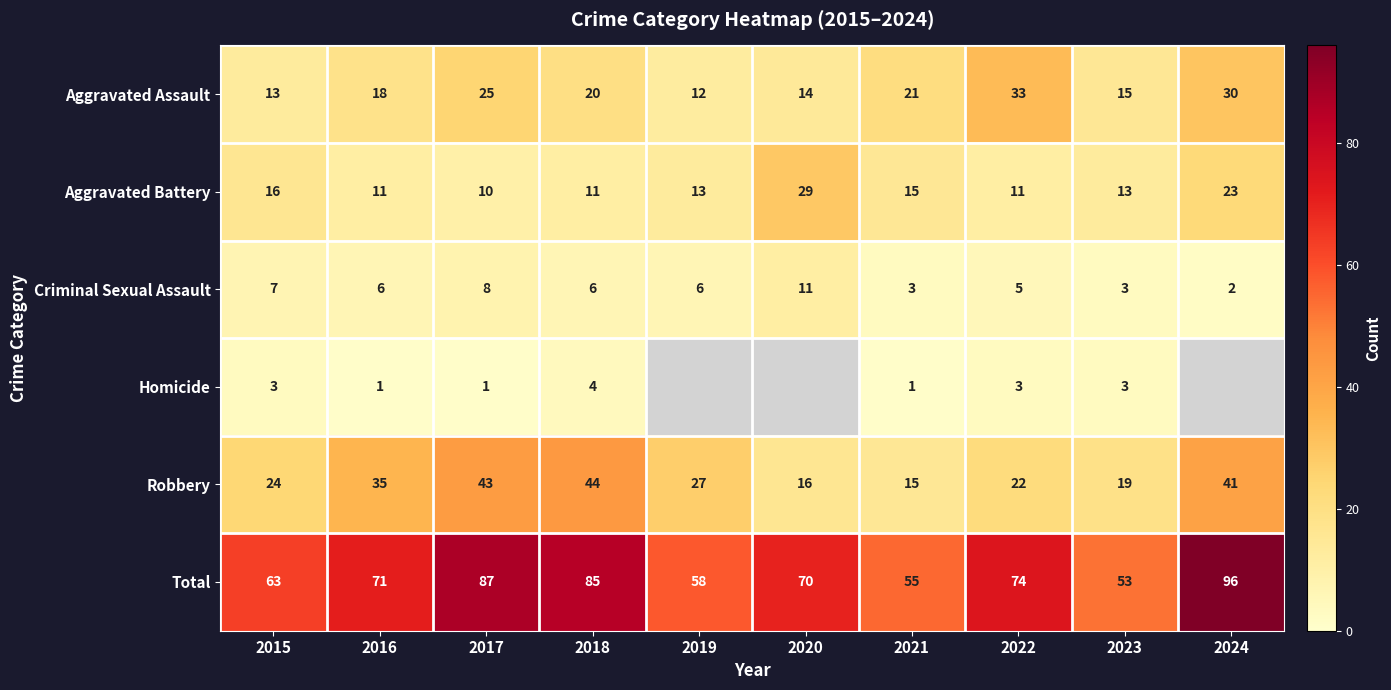

What is the difference between the highest and lowest values at 2016?

70